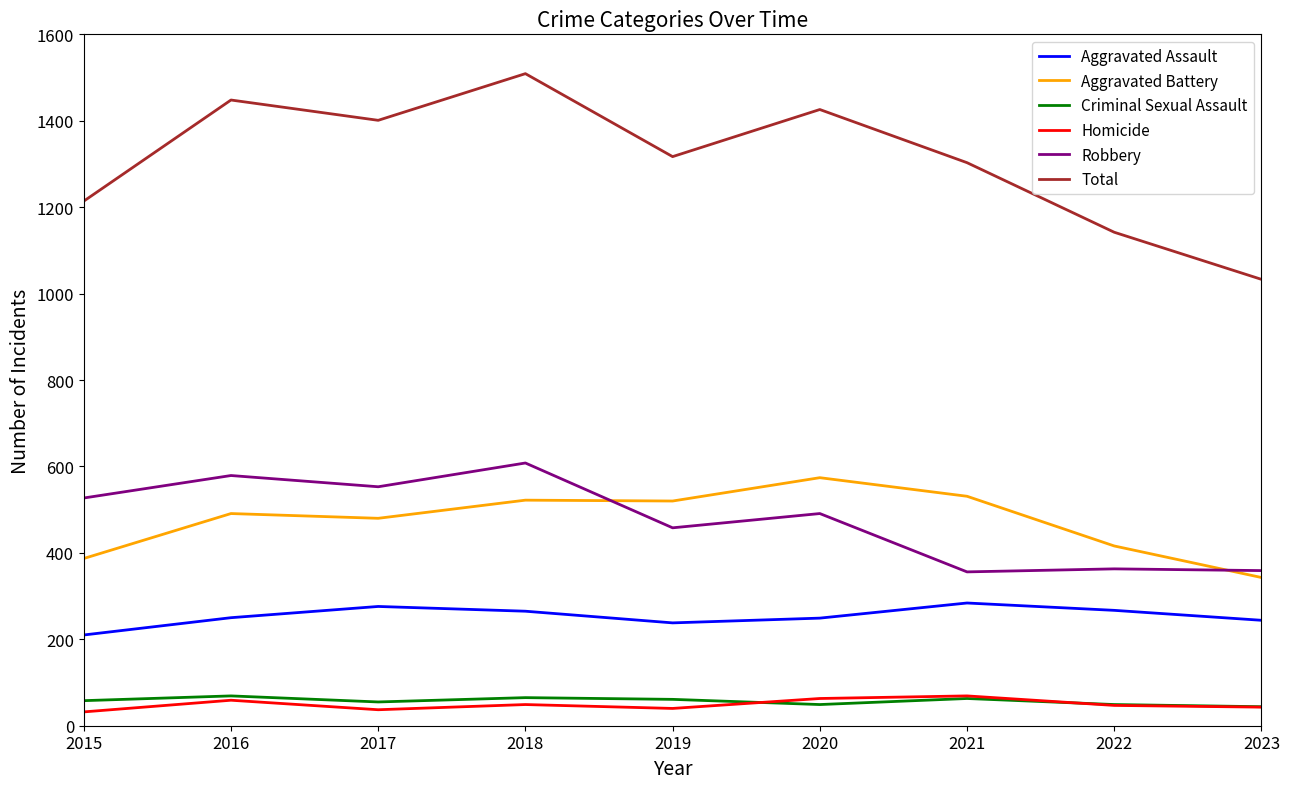

Rank the series at 2019 from highest to lowest value.

Total, Aggravated Battery, Robbery, Aggravated Assault, Criminal Sexual Assault, Homicide